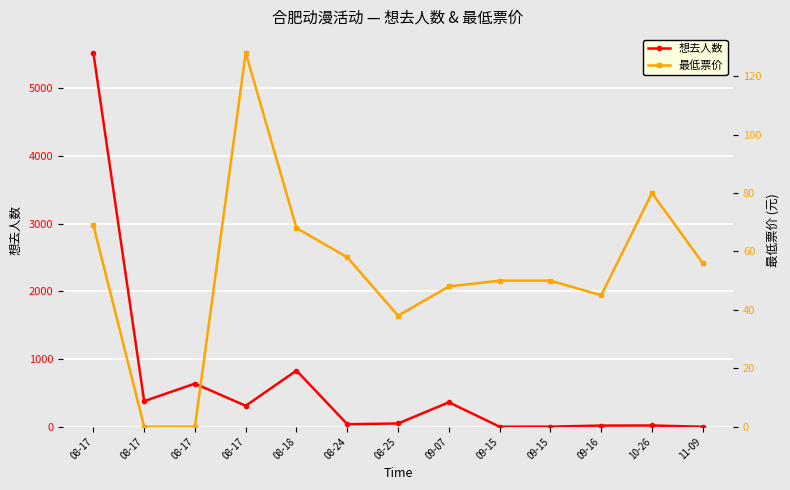

What is the average value of the 最低票价 series?

53